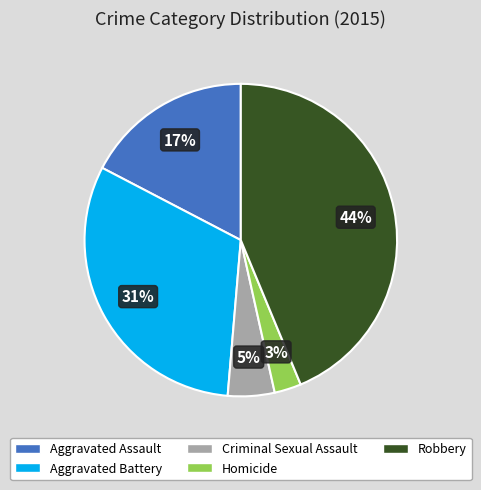

The Aggravated Assault slice represents 17% of the pie. True or false?

True